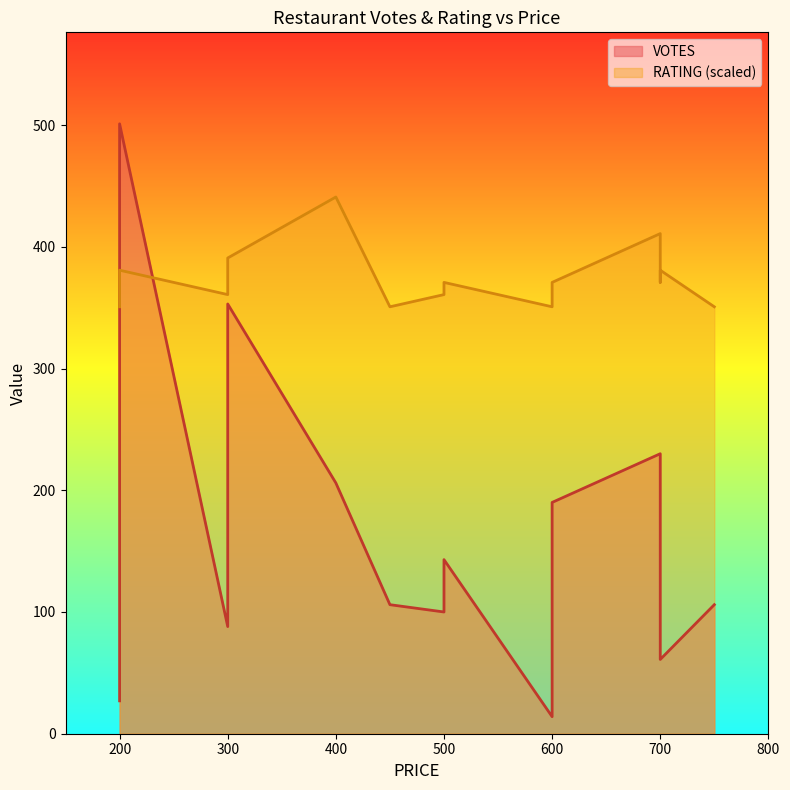

How many values are below 110?

7